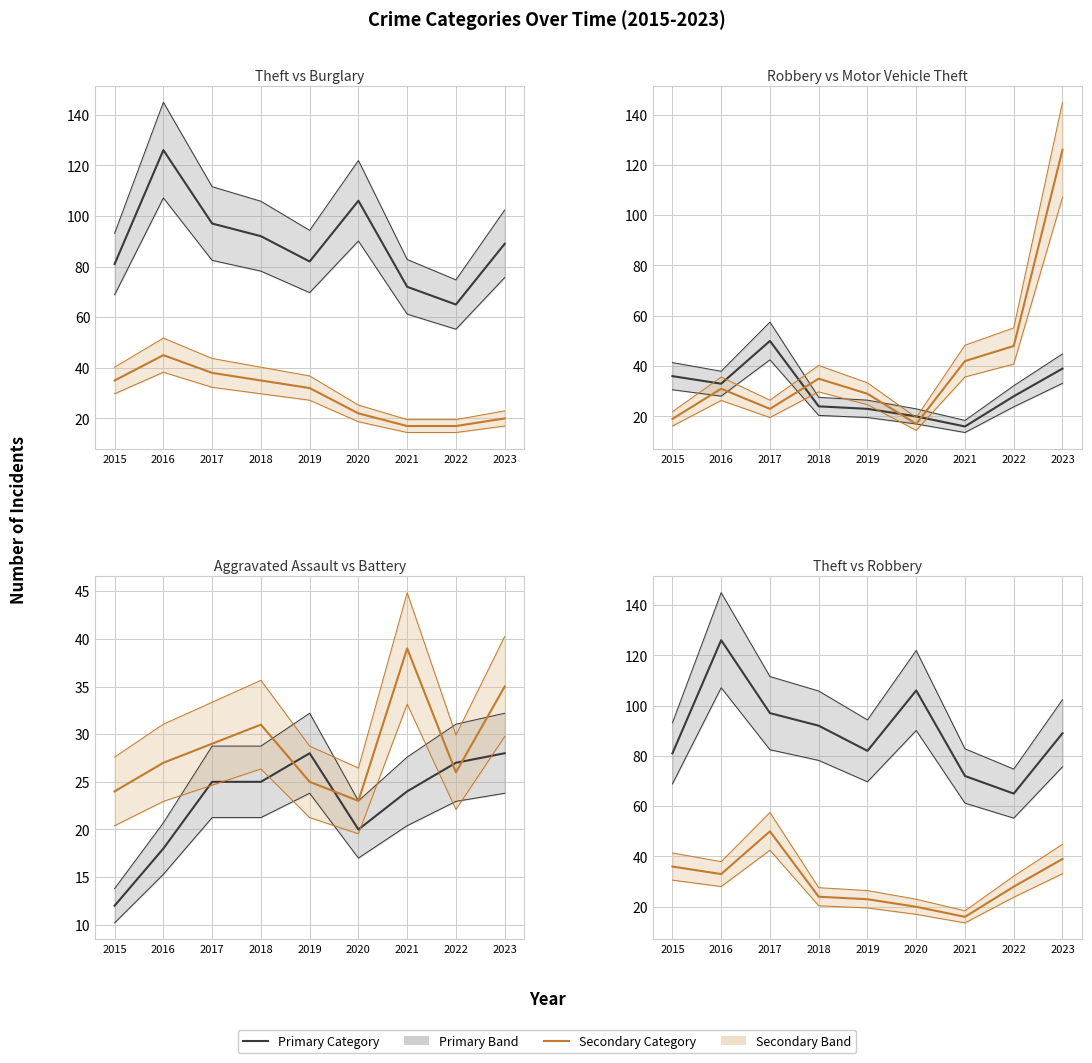

Is it true that Burglary equals 45 at 2016?

True